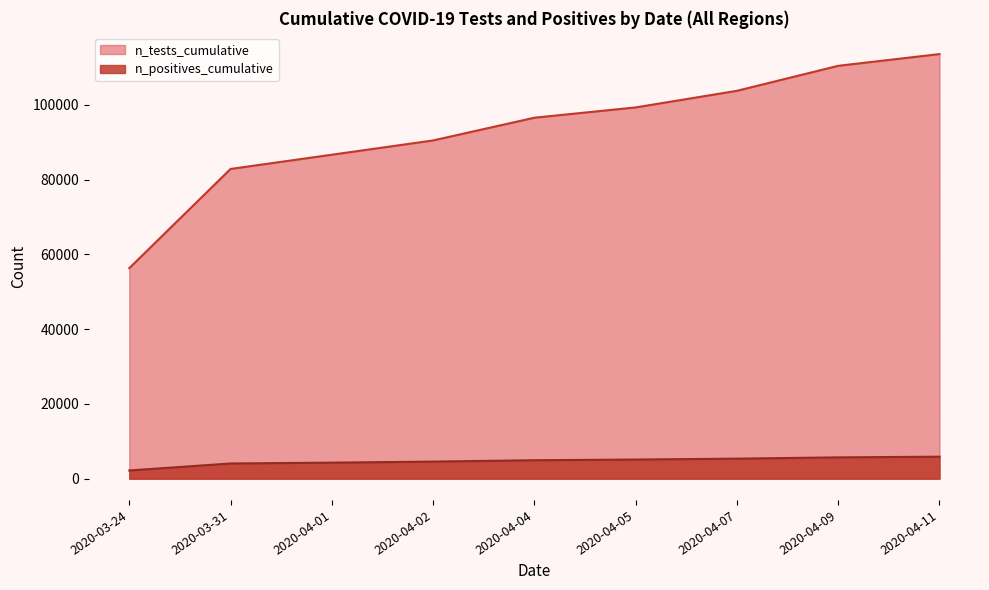

At which category is the sum across all series the highest?

2020-04-11